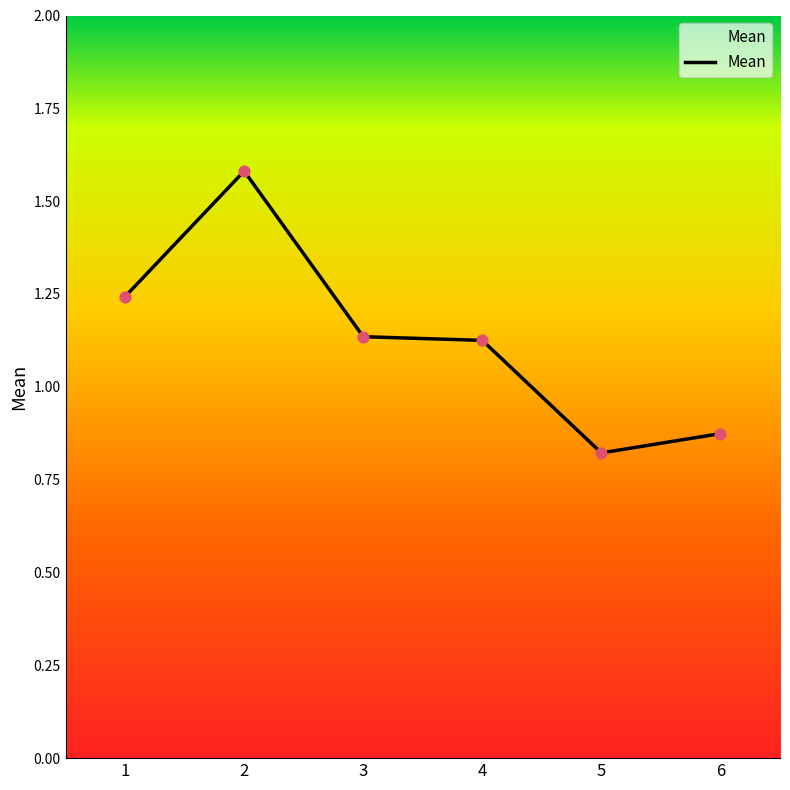

What is the change in value from 5 to 6?

+0.1